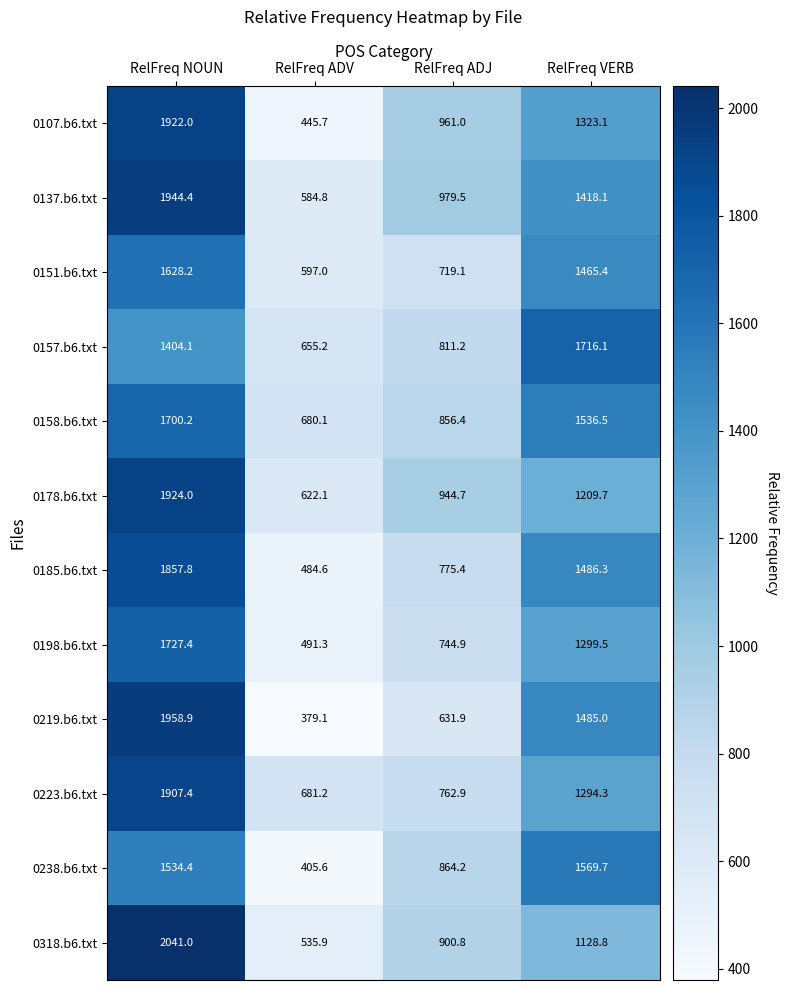

Rank the series at RelFreq VERB from highest to lowest value.

0157.b6.txt, 0238.b6.txt, 0158.b6.txt, 0185.b6.txt, 0219.b6.txt, 0151.b6.txt, 0137.b6.txt, 0107.b6.txt, 0198.b6.txt, 0223.b6.txt, 0178.b6.txt, 0318.b6.txt